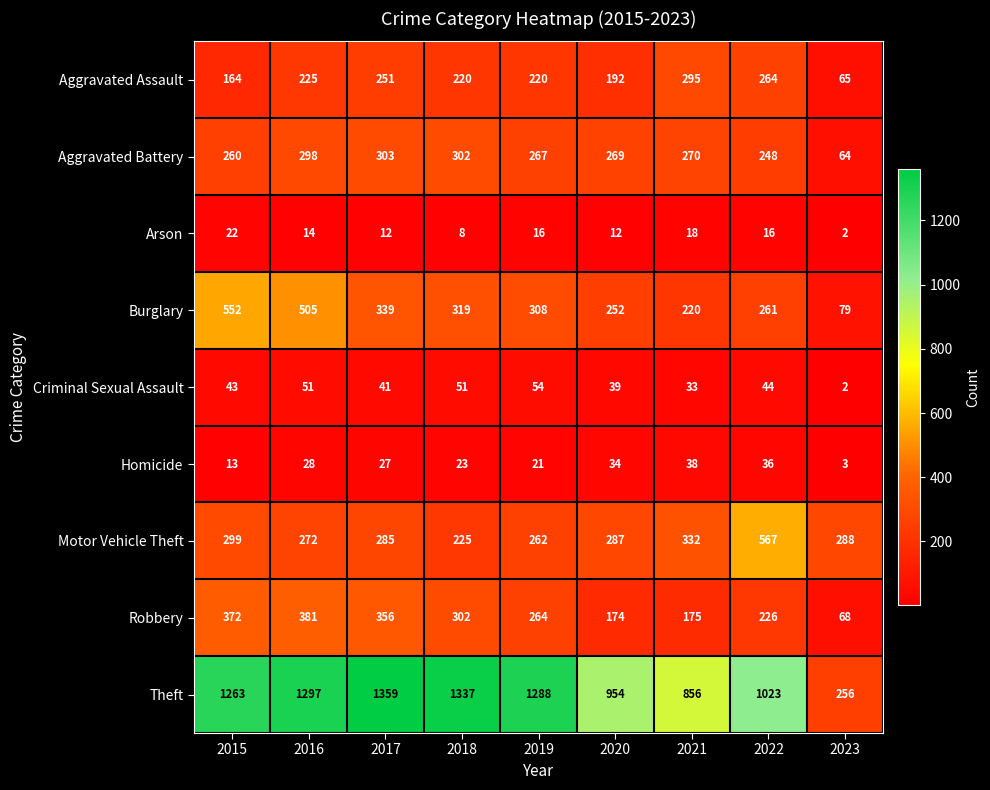

The Robbery series shows 372 at 2015. True or false?

True